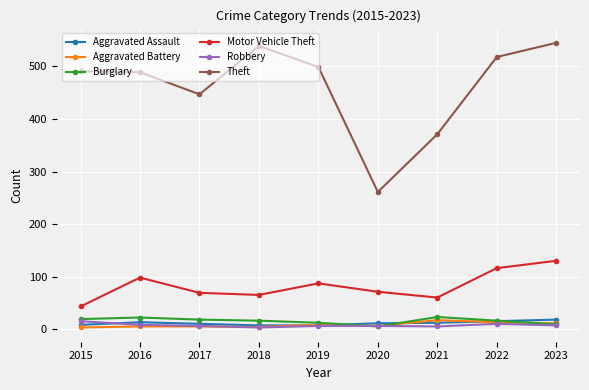

How many lines are shown in the chart?

6